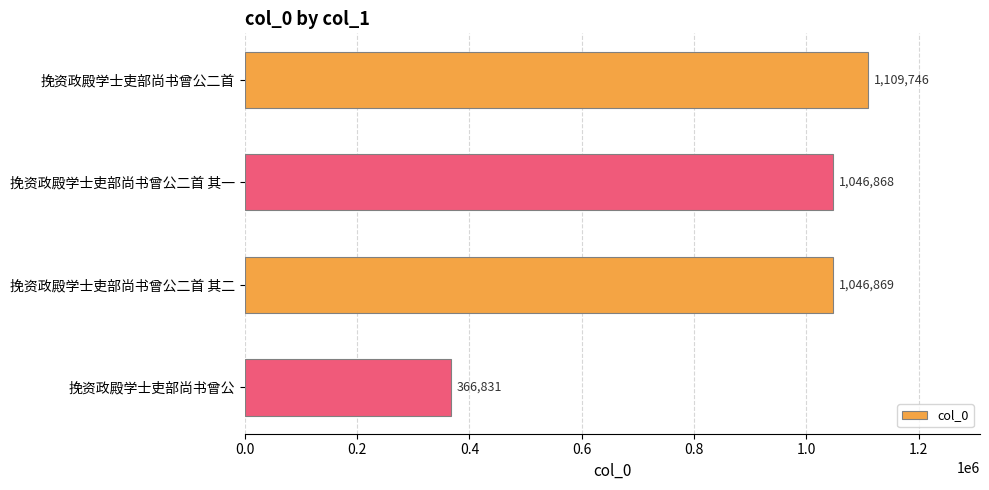

Between 挽资政殿学士吏部尚书曾公二首 and 挽资政殿学士吏部尚书曾公二首 其一, which is larger?

挽资政殿学士吏部尚书曾公二首